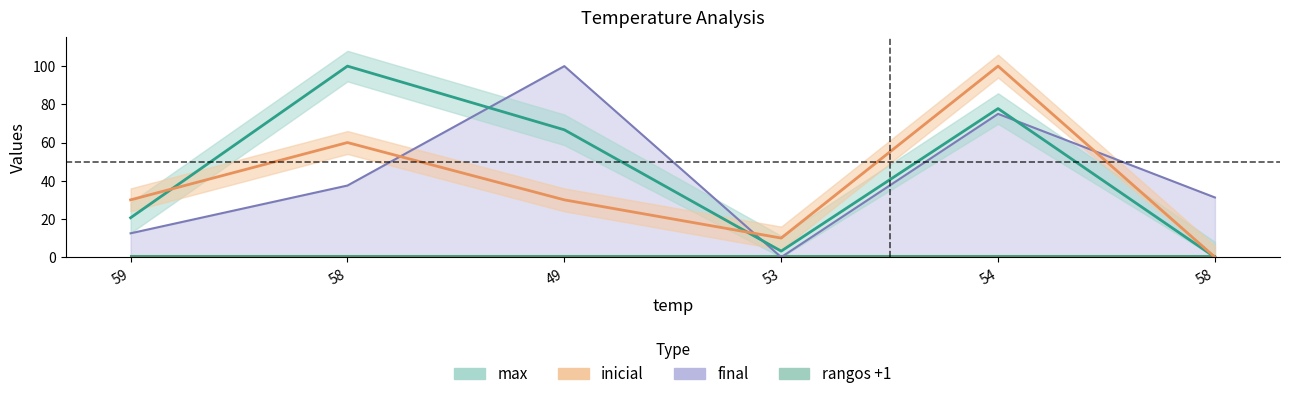

Where is the first local maximum for inicial?

58